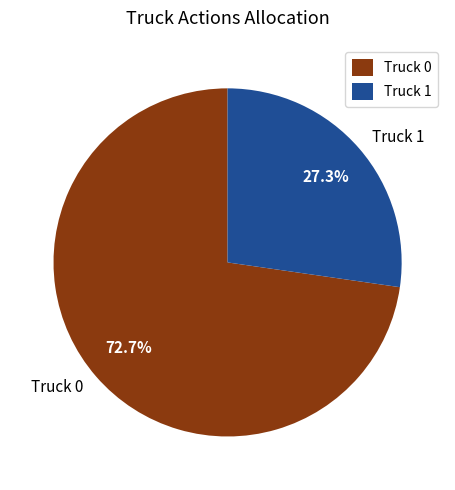

Rank the categories by value from lowest to highest.

Truck 1, Truck 0